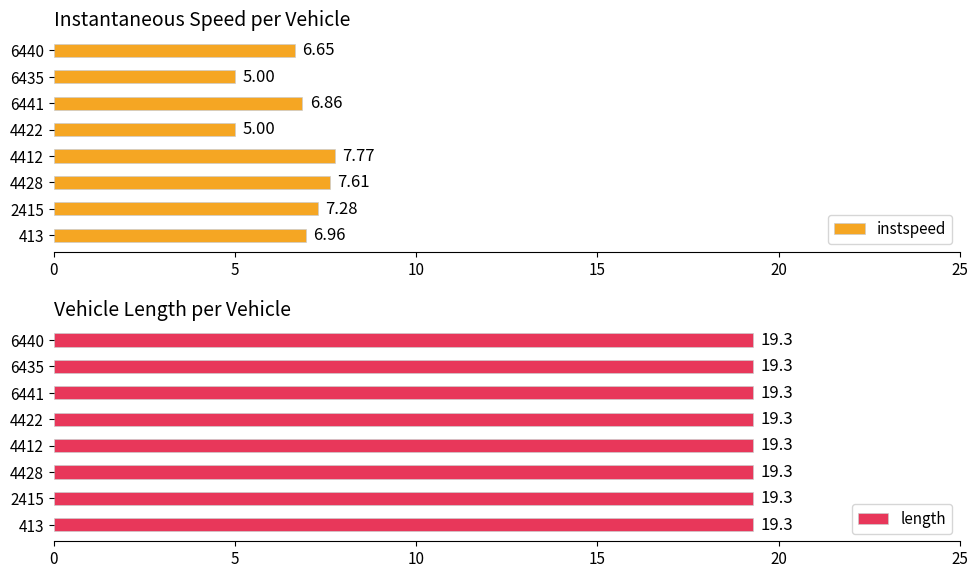

What is the sum of the instspeed values at 6435 and 413?

12.0